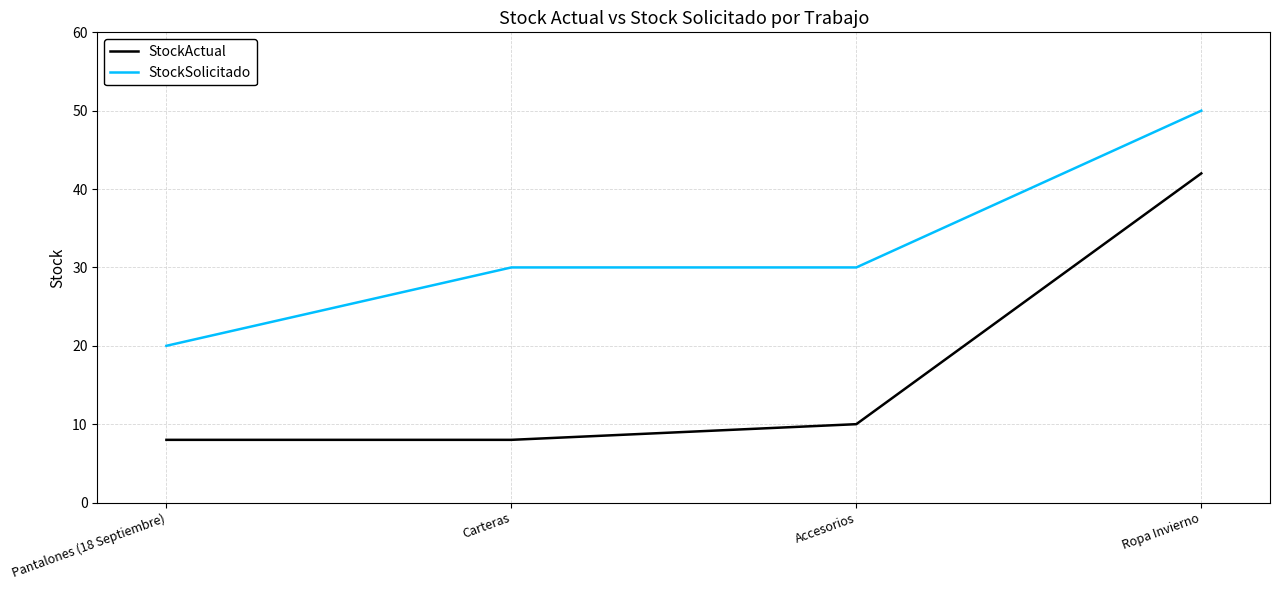

What position from the right is Carteras?

3